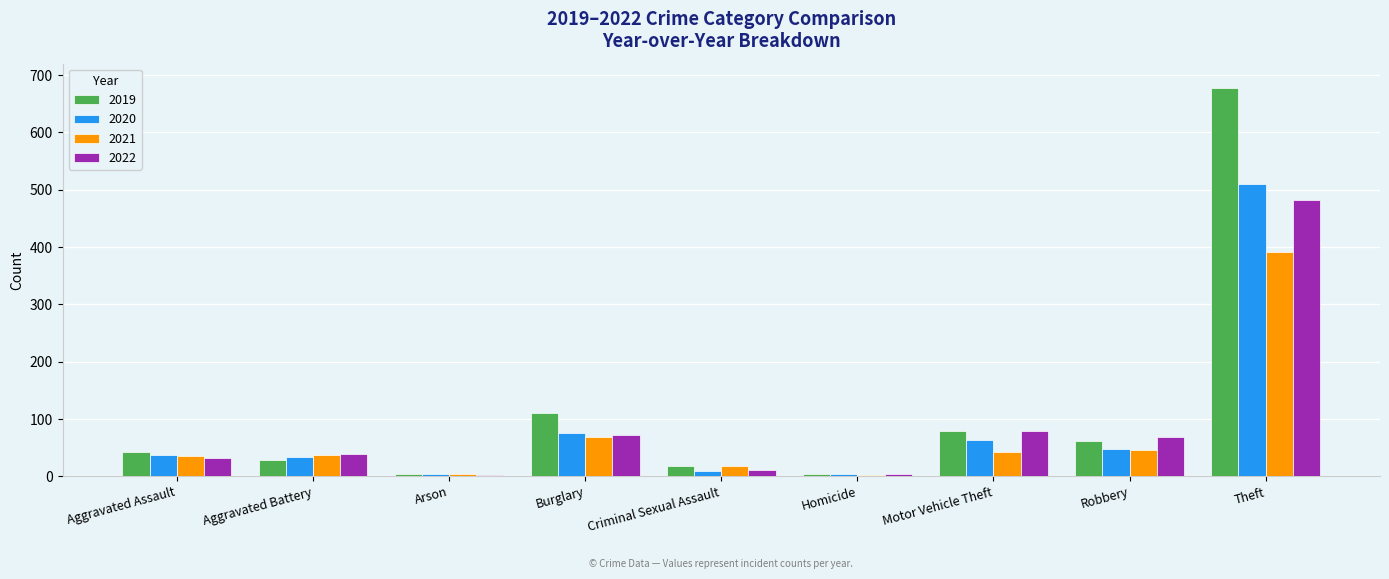

Which series has the widest spread of values?

2019